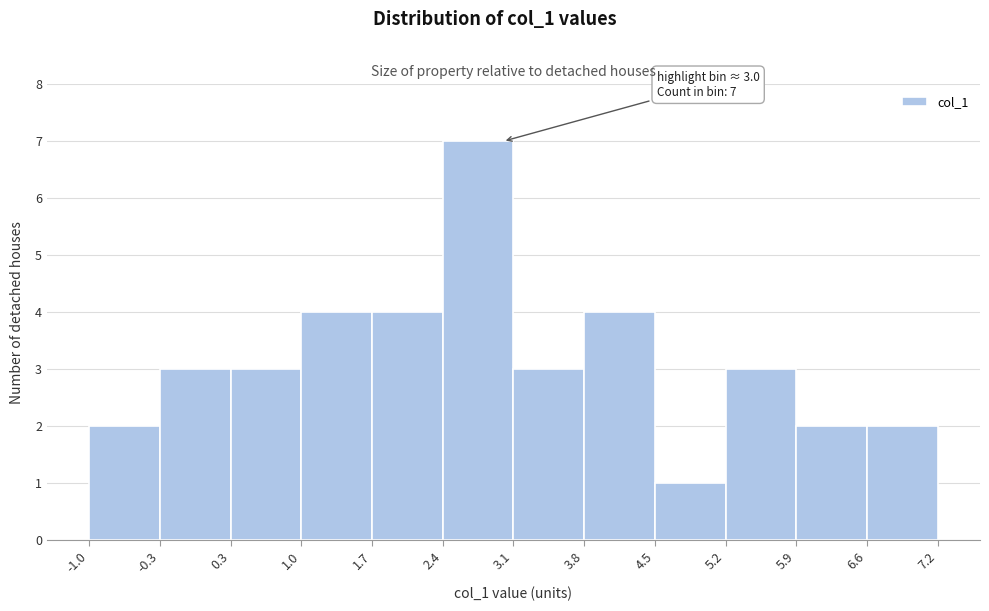

Which range on the x-axis has the tallest bar?

2.4 to 3.1